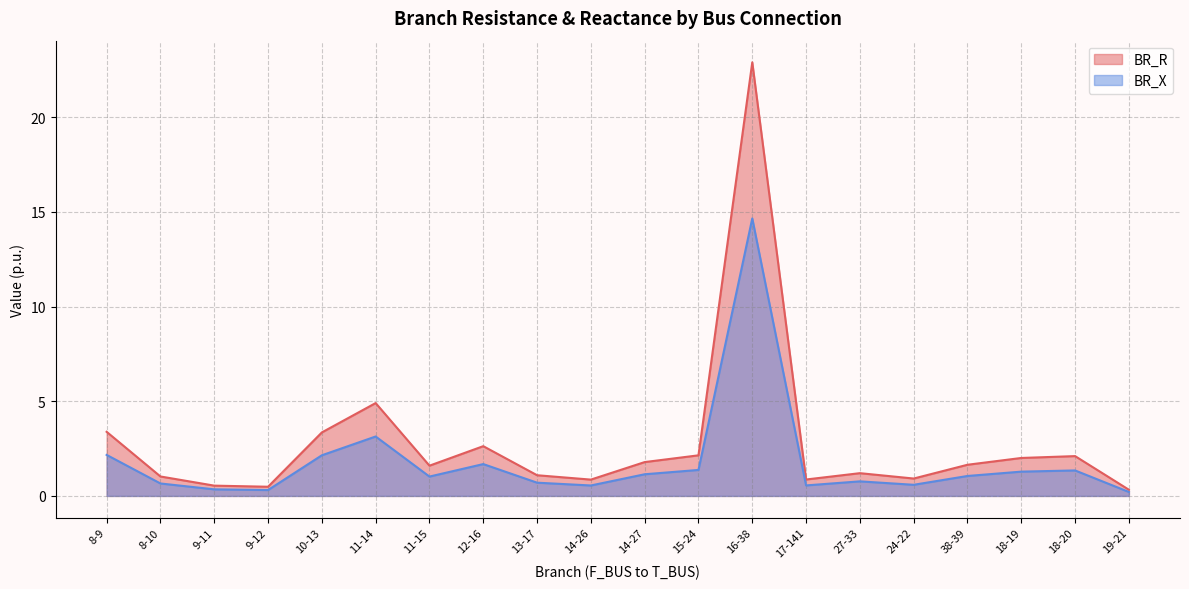

What is the label of the 15th point from the right?

11-14